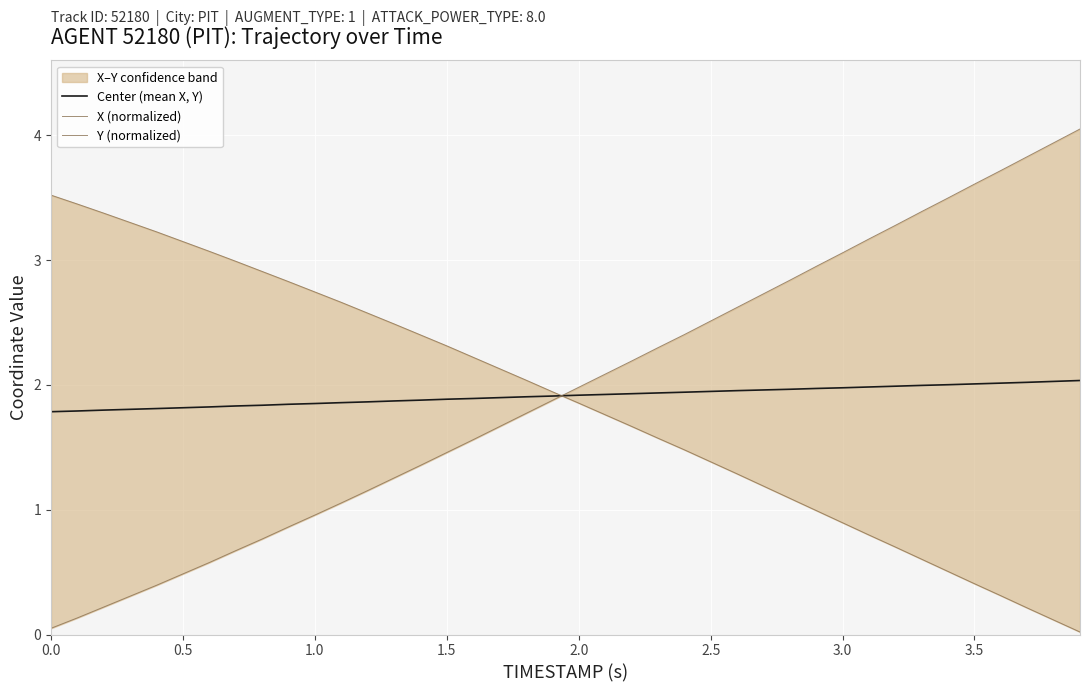

Which series has the widest spread of values?

X (normalized)